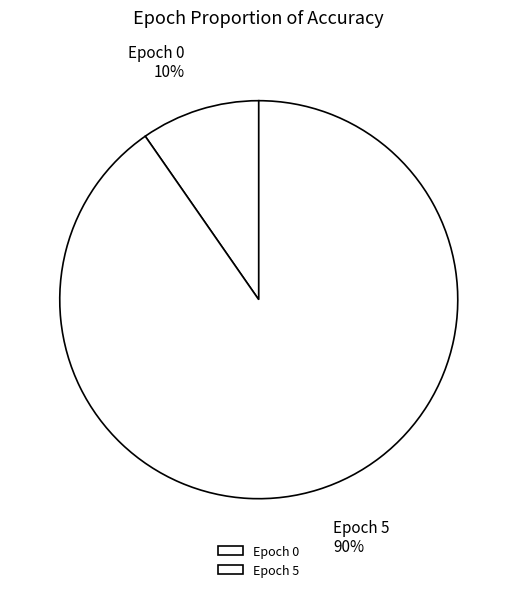

True or false: Epoch 5 accounts for 90% of the total.

True